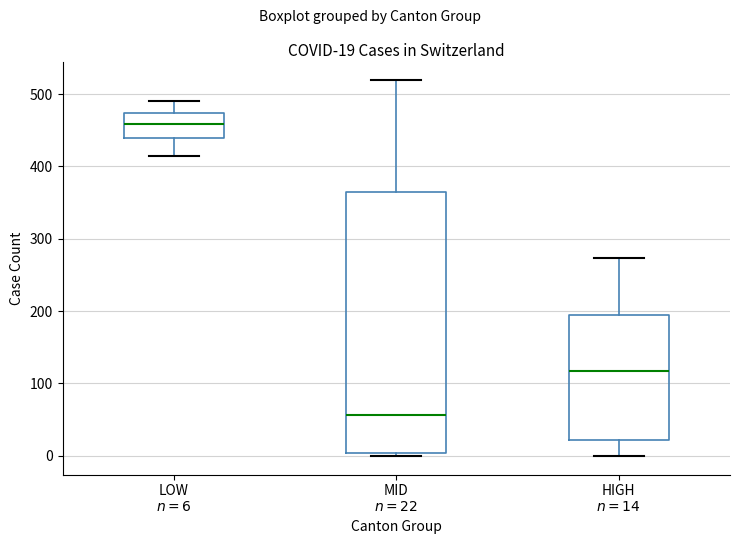

Which box's median line is the highest?

LOW $n=6$